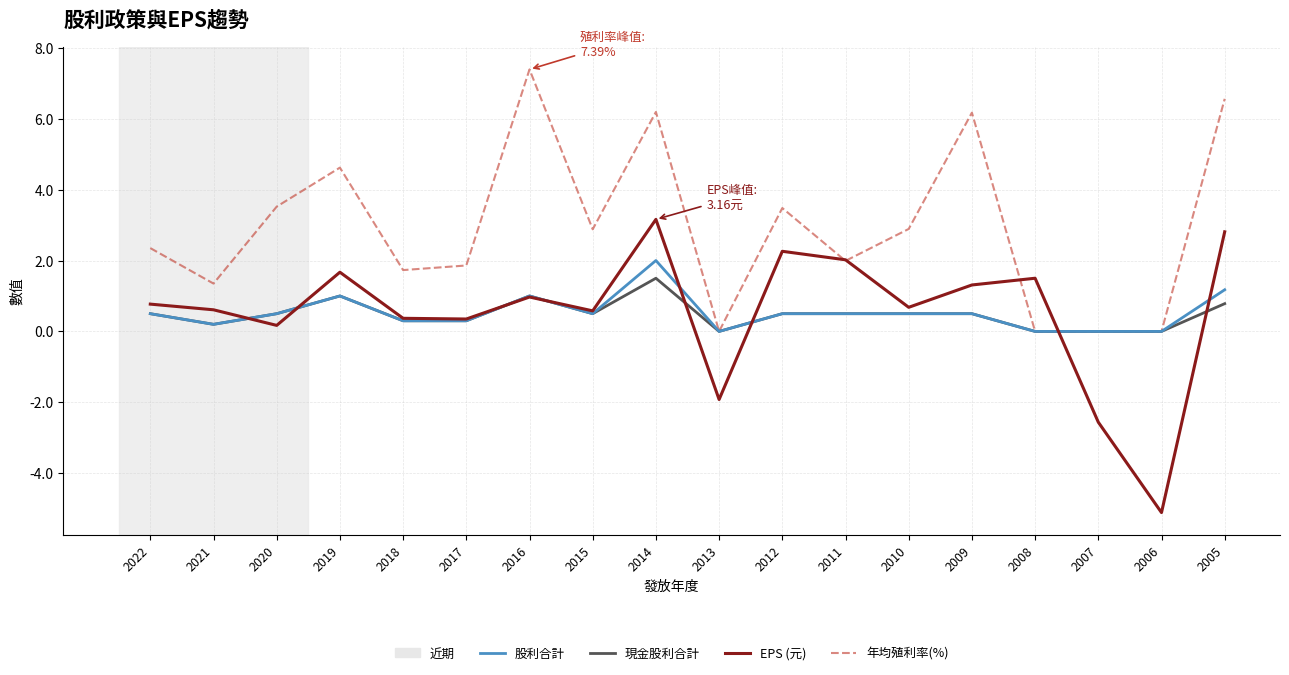

What is the average value of the 年均殖利率(%) series?

2.9